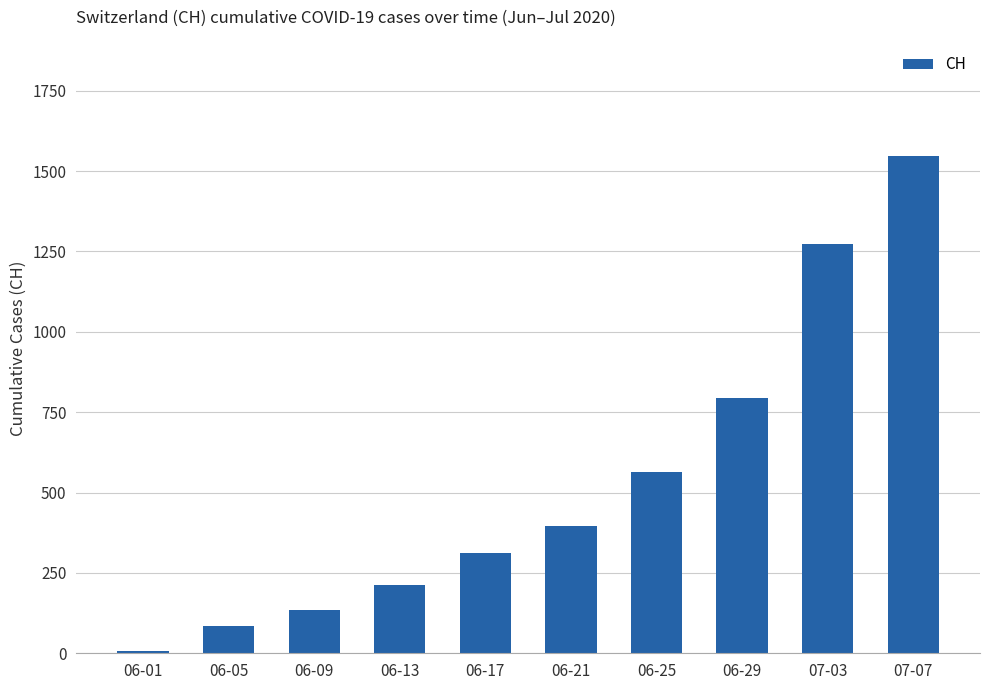

Rank the categories by value from highest to lowest.

07-07, 07-03, 06-29, 06-25, 06-21, 06-17, 06-13, 06-09, 06-05, 06-01